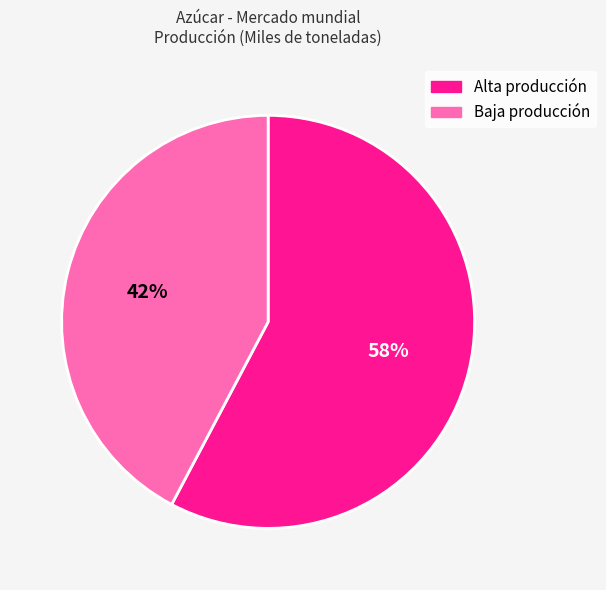

Which category has the biggest portion of the pie?

Alta producción